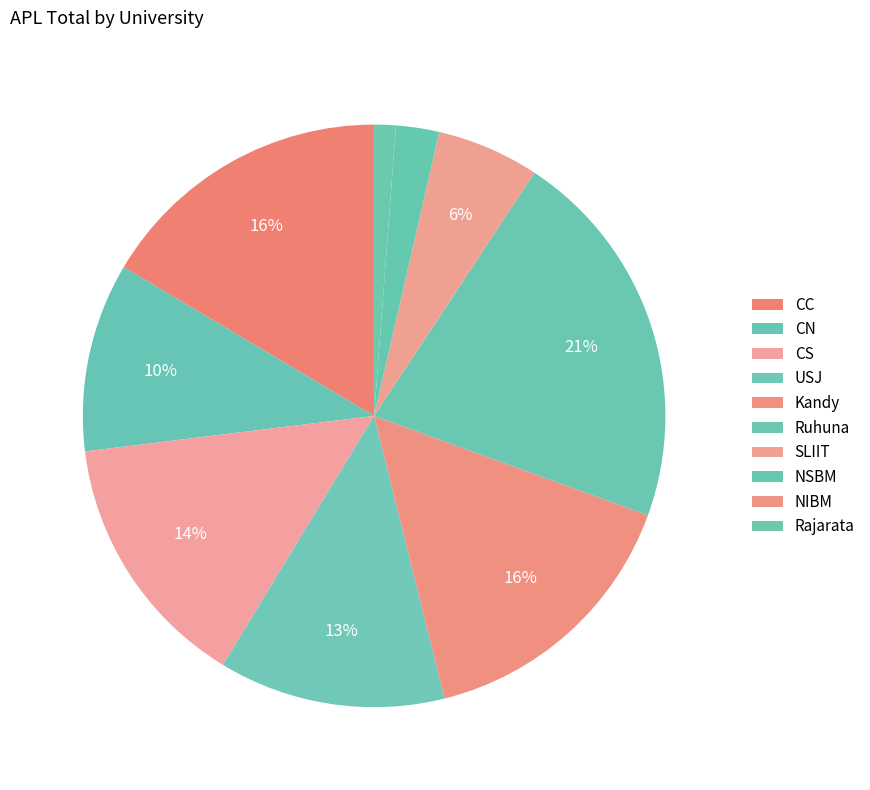

How many slices are in this pie chart?

10